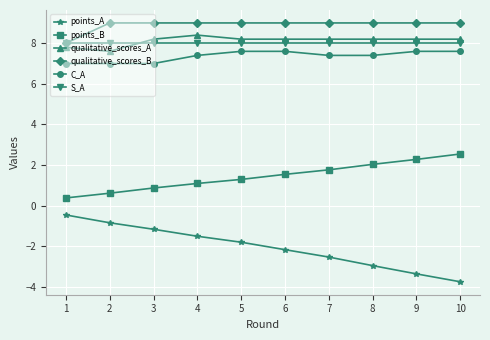

Reading left to right, extract all data points from this chart.

points_A: 1=-0.5	2=-0.9	3=-1.2	4=-1.5	5=-1.8	6=-2.2	7=-2.5	8=-3.0	9=-3.4	10=-3.8
points_B: 1=0.4	2=0.6	3=0.9	4=1.1	5=1.3	6=1.5	7=1.8	8=2.0	9=2.3	10=2.5
qualitative_scores_A: 1=7.8	2=7.6	3=8.2	4=8.4	5=8.2	6=8.2	7=8.2	8=8.2	9=8.2	10=8.2
qualitative_scores_B: 1=8.0	2=9.0	3=9.0	4=9.0	5=9.0	6=9.0	7=9.0	8=9.0	9=9.0	10=9.0
C_A: 1=7.0	2=7.0	3=7.0	4=7.4	5=7.6	6=7.6	7=7.4	8=7.4	9=7.6	10=7.6
S_A: 1=8.0	2=8.0	3=8.0	4=8.0	5=8.0	6=8.0	7=8.0	8=8.0	9=8.0	10=8.0